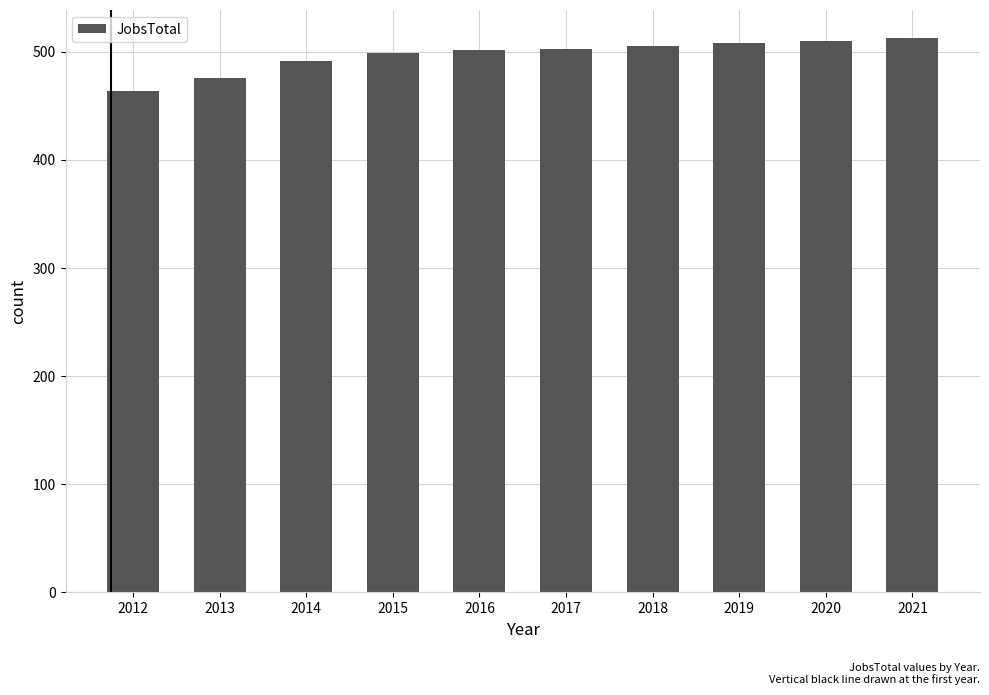

Which has a higher value, 2013 or 2018?

2018